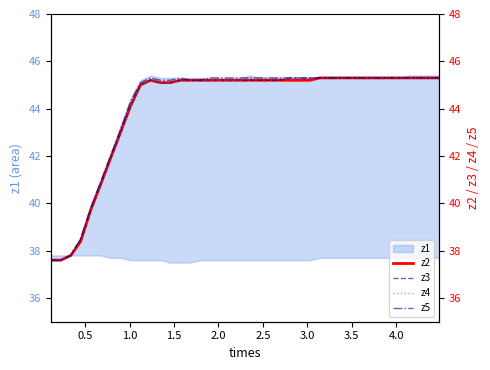

What is the minimum value for z2?

37.6